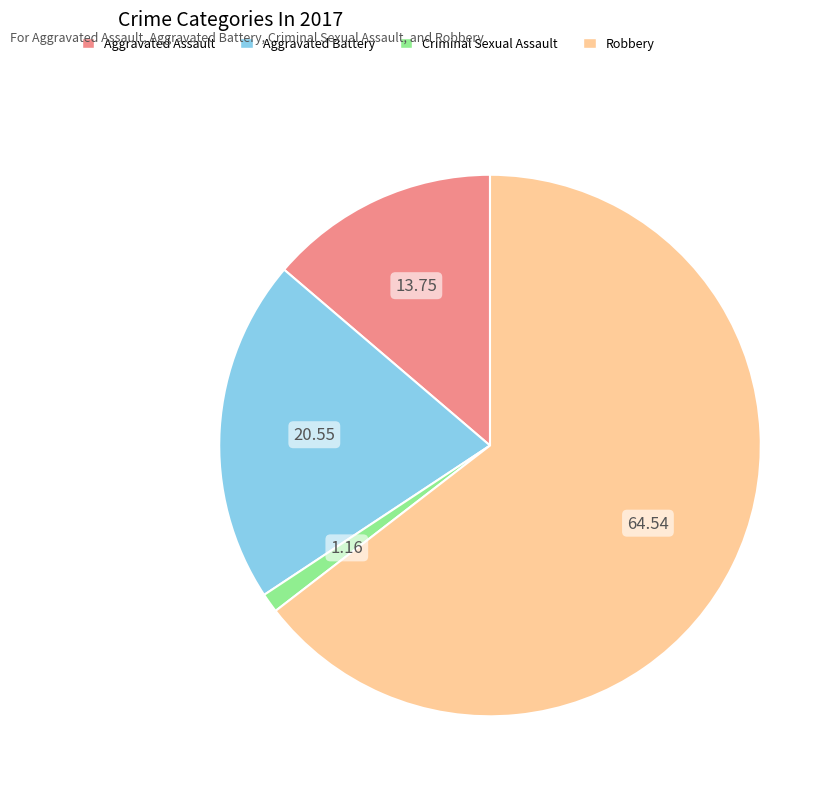

Count the number of slices in the pie.

4